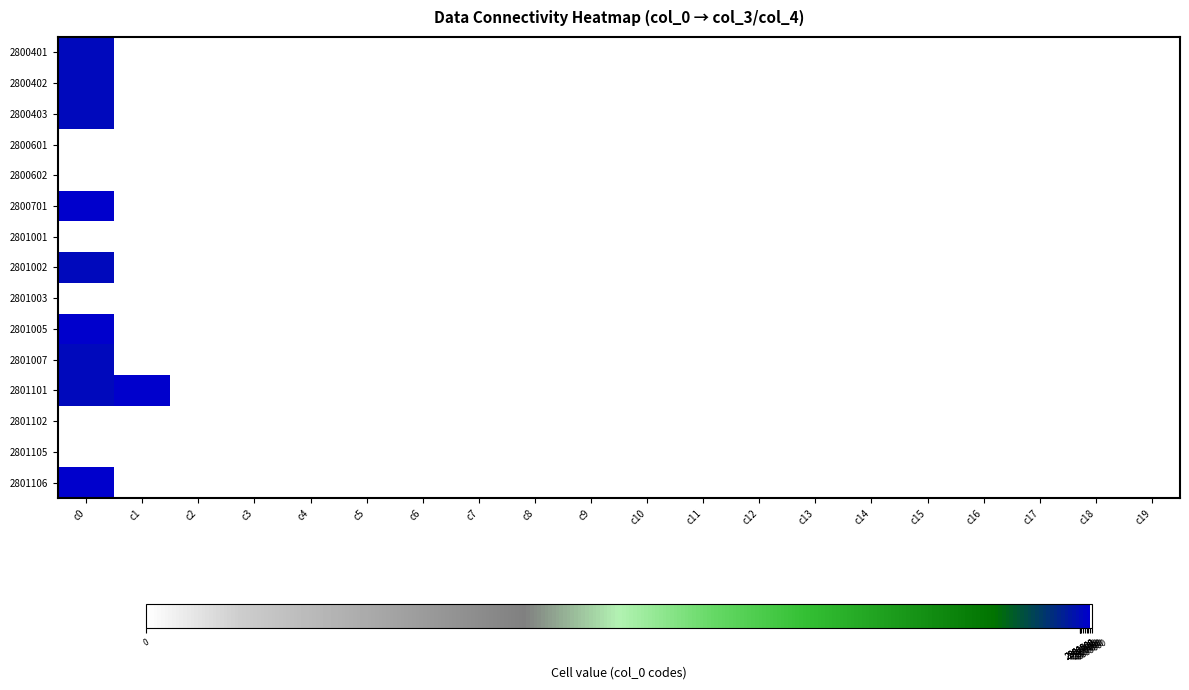

Count the number of data series in this chart.

15